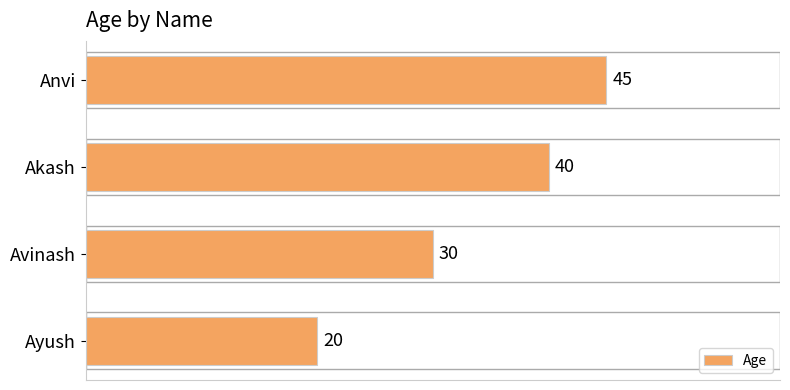

Does the chart contain any negative values?

No